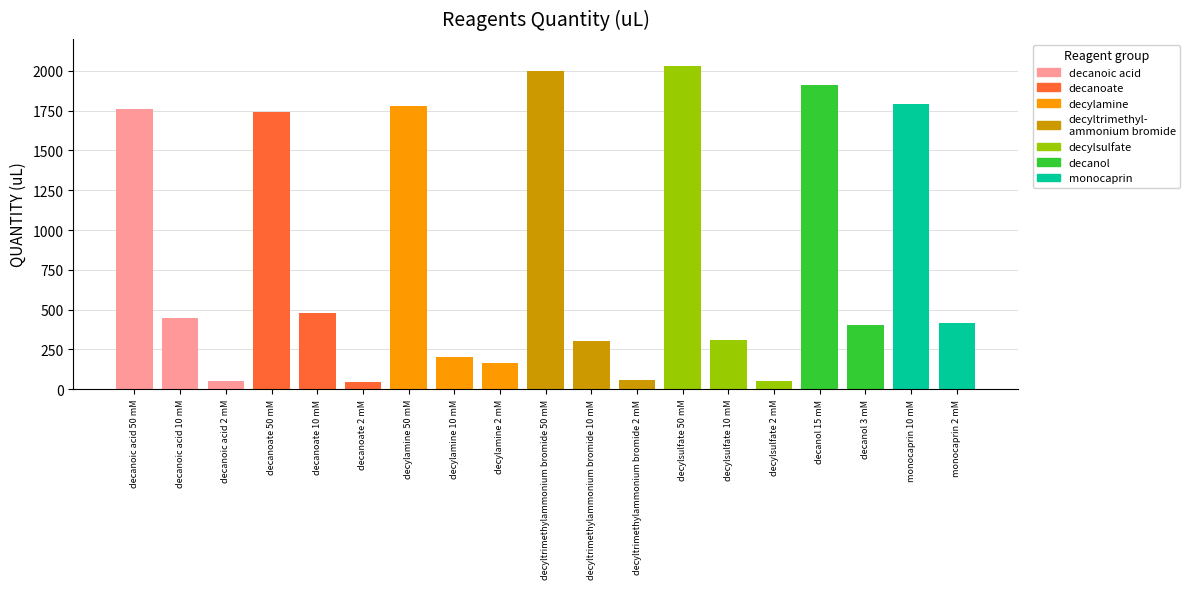

What is the minimum value shown in the chart?

47